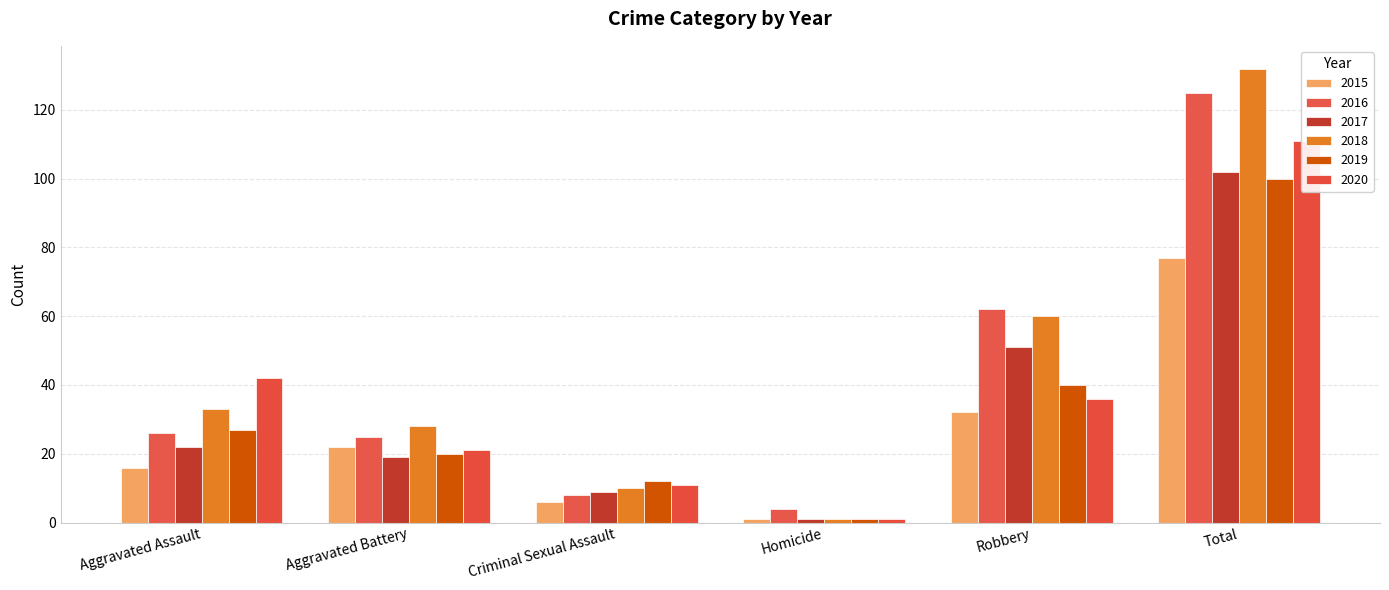

How many categories are shown in the chart?

6